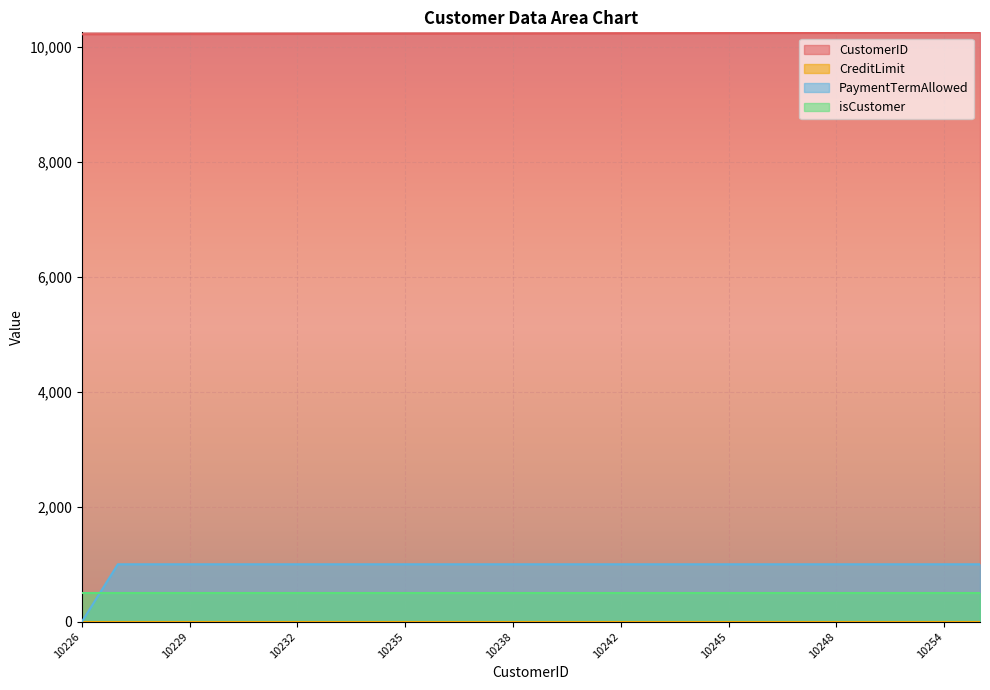

The value of CustomerID at 10229 is 6488. True or false?

False